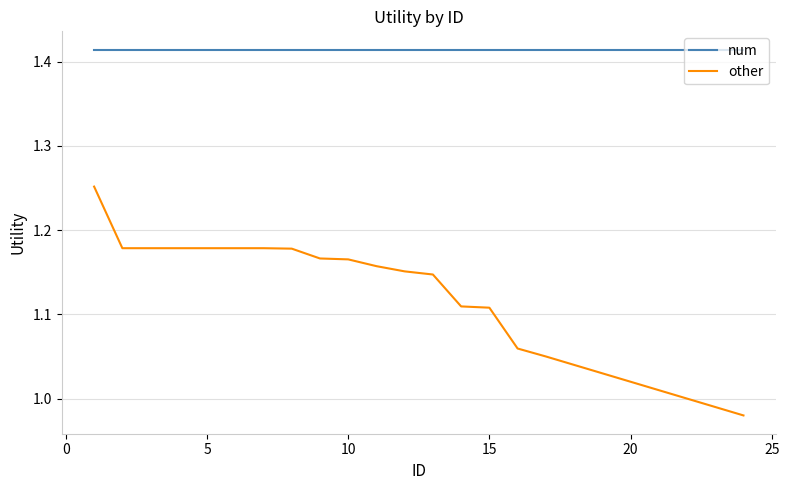

Which series has the largest total across all categories?

num